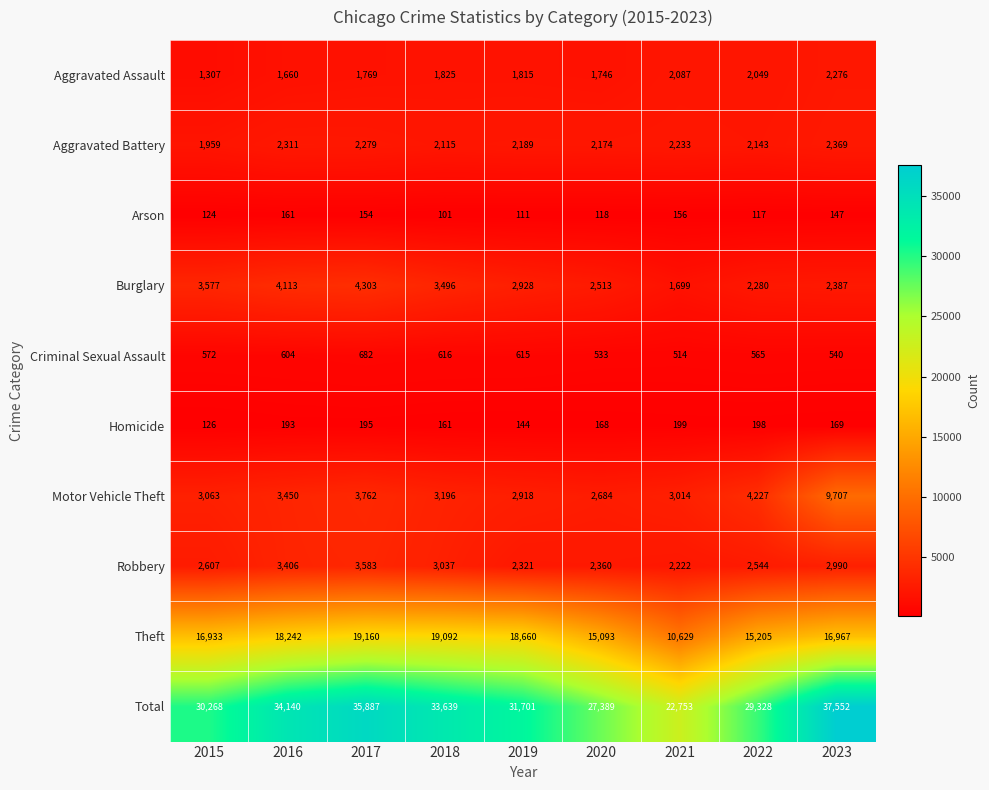

Which series has the widest spread of values?

Total